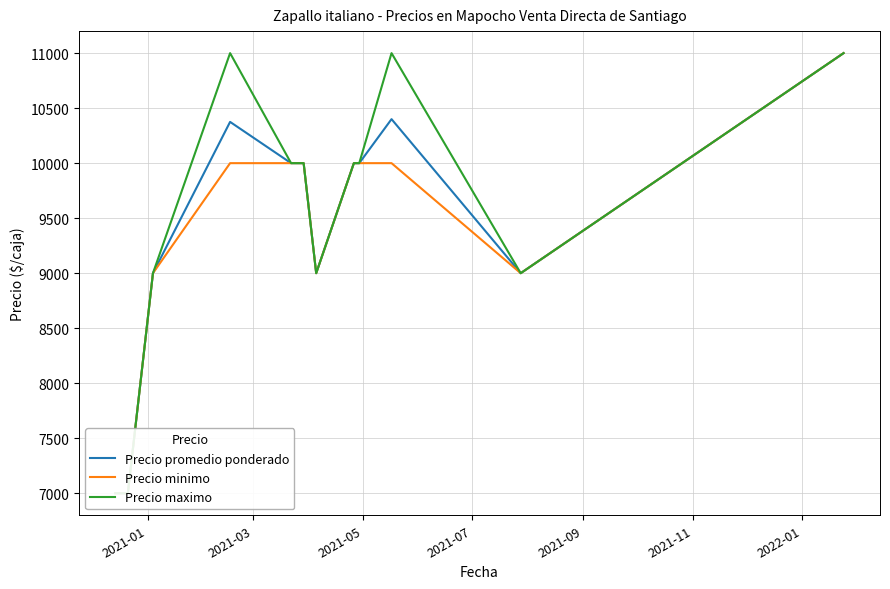

What is the value of the Precio promedio ponderado point at the 5th from the left?

10000